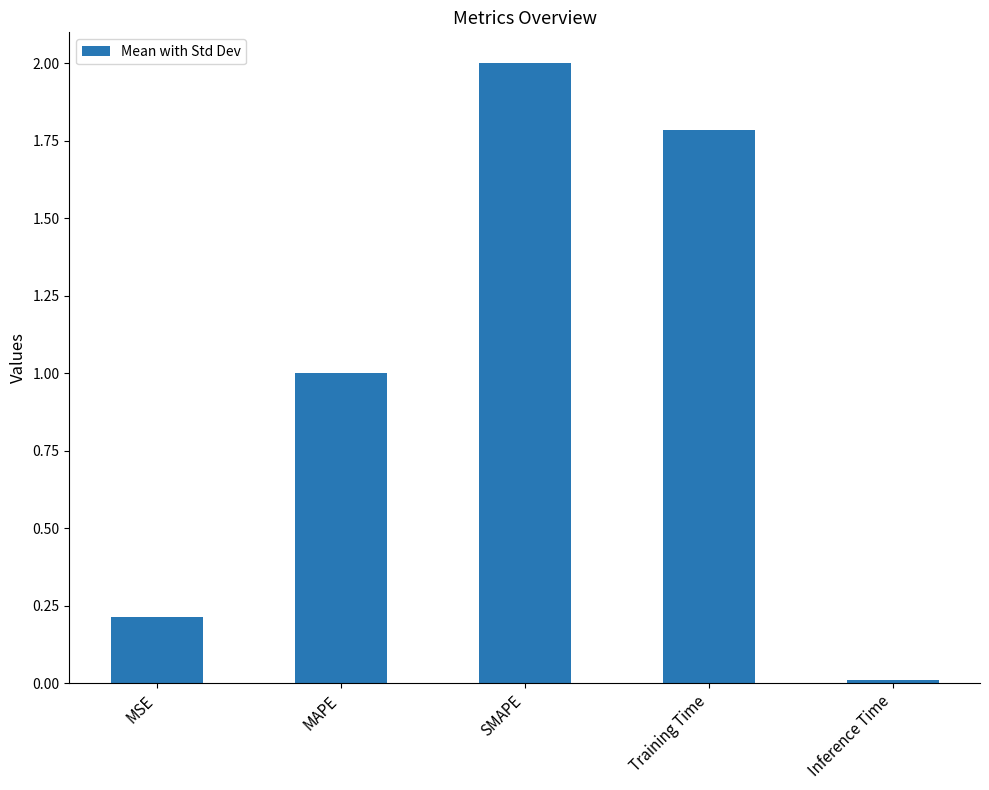

Rank the categories by value from lowest to highest.

Inference Time, MSE, MAPE, Training Time, SMAPE